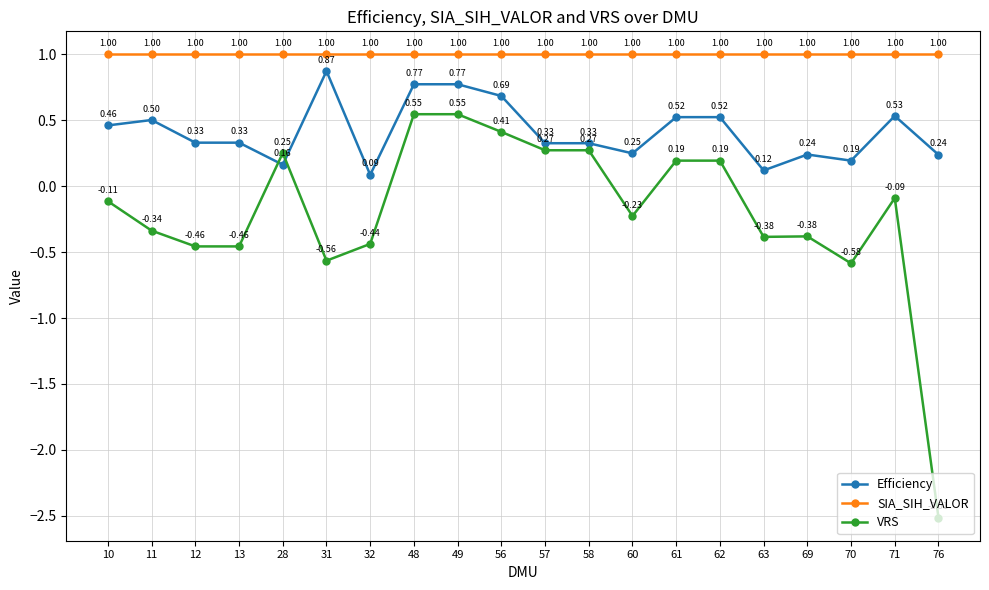

What is the spread (max minus min) of values at 69?

1.4